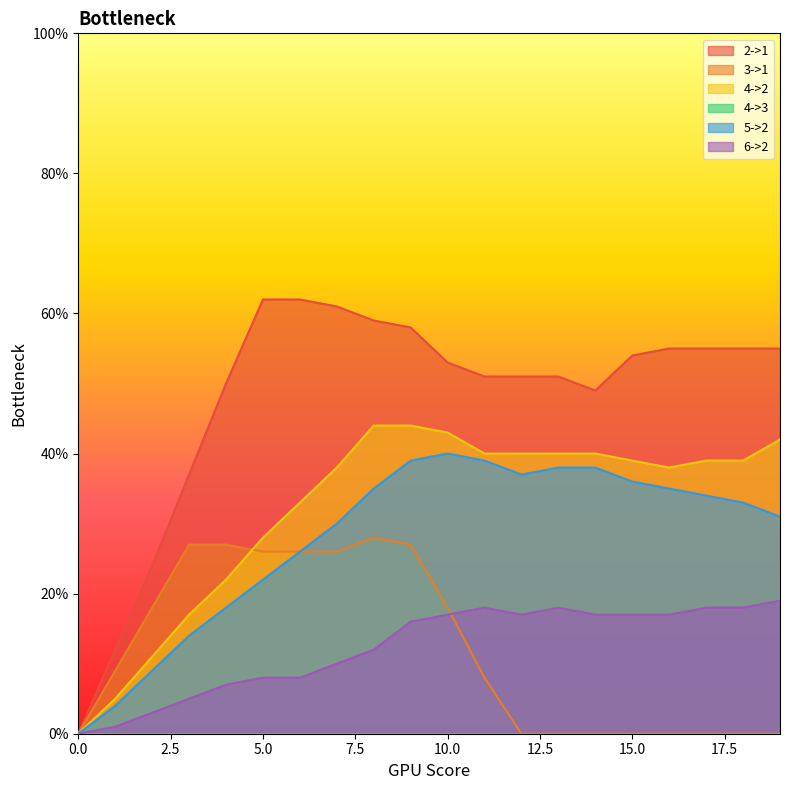

What is the difference between the 2->1 values at 18 and 6?

7